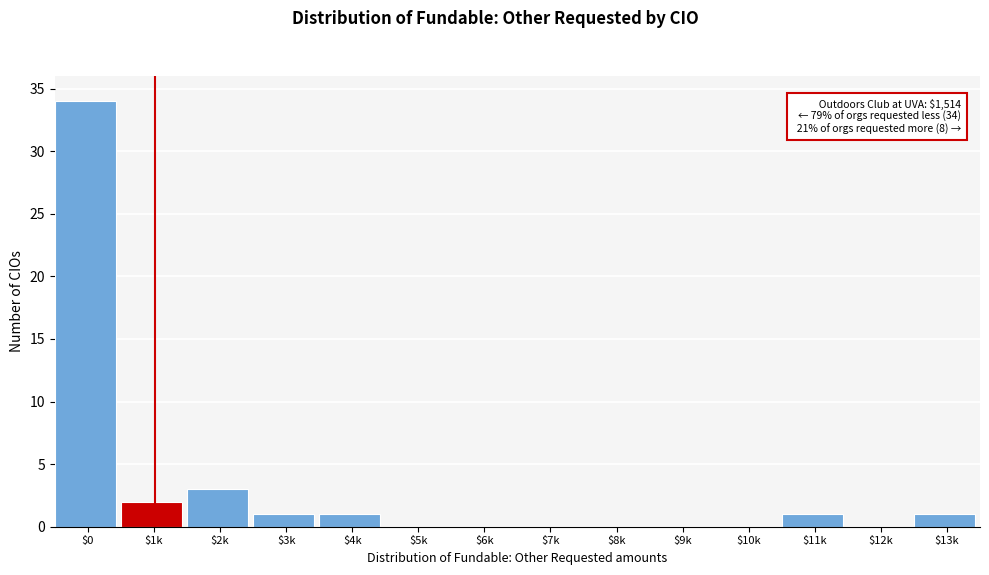

What is the sum of all values?

43